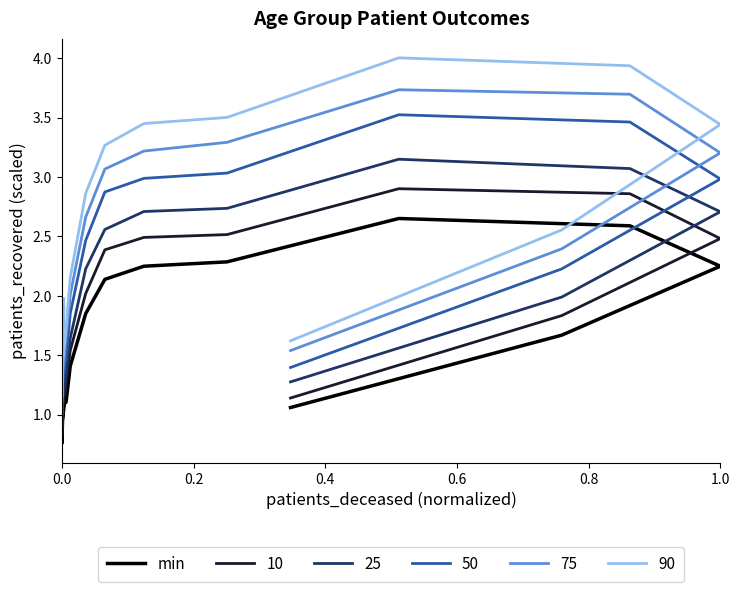

What is the value of the 9th point from the left?

2.1